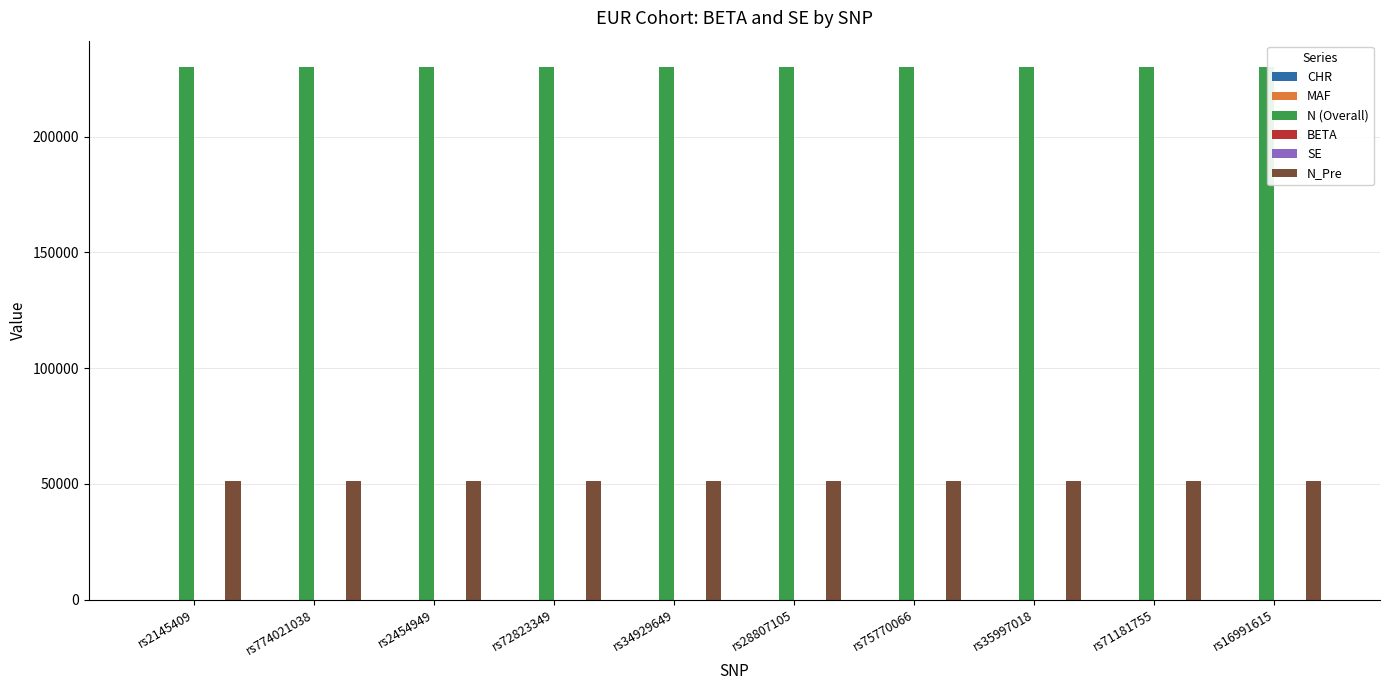

Which series has the largest total across all categories?

N (Overall)